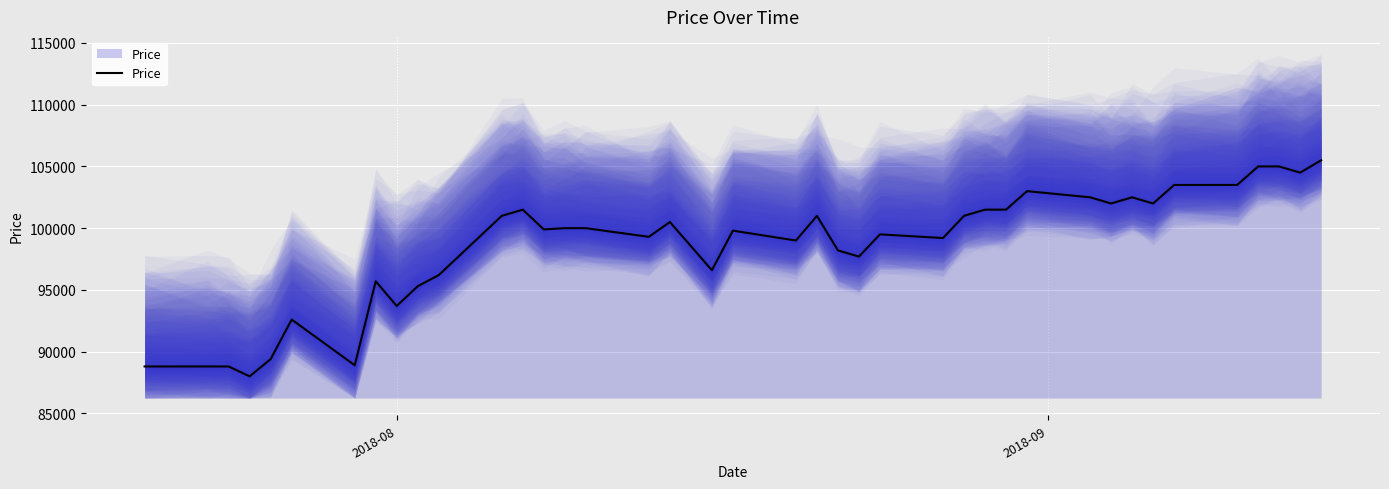

What is the minimum value for Price?

88000